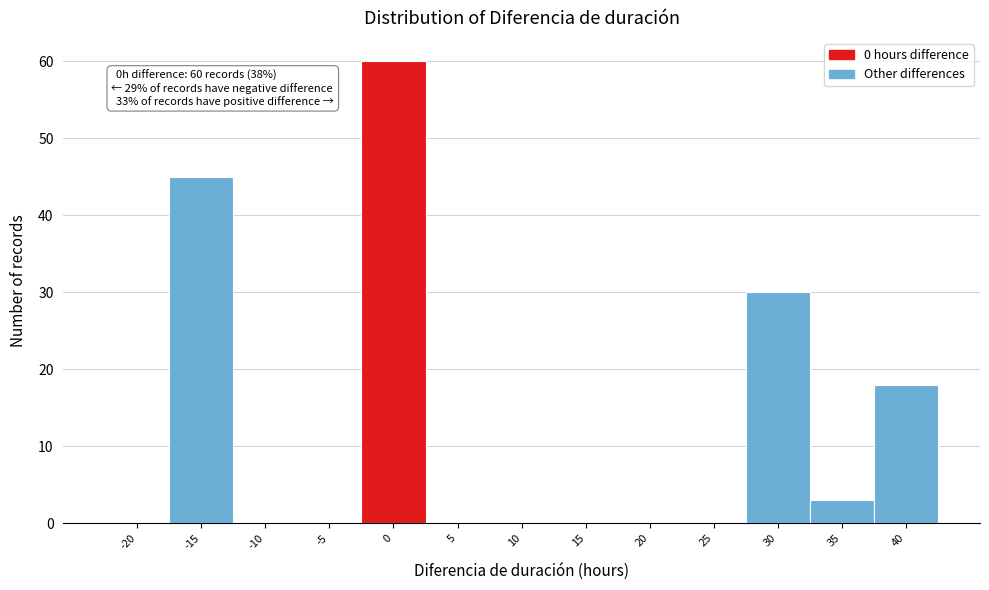

Reading left to right, what are all the values shown in this chart?

-20=0	-15=45	-10=0	-5=0	0=60	5=0	10=0	15=0	20=0	25=0	30=30	35=3	40=18